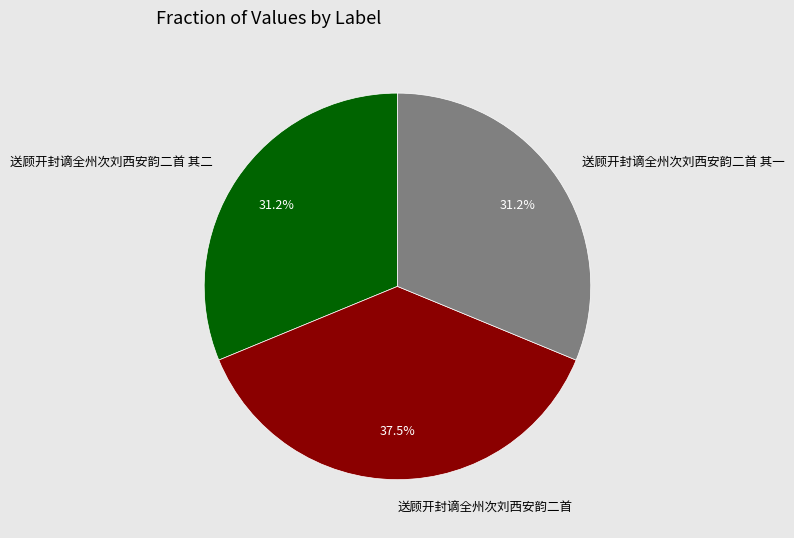

Is there a majority slice in this chart?

No